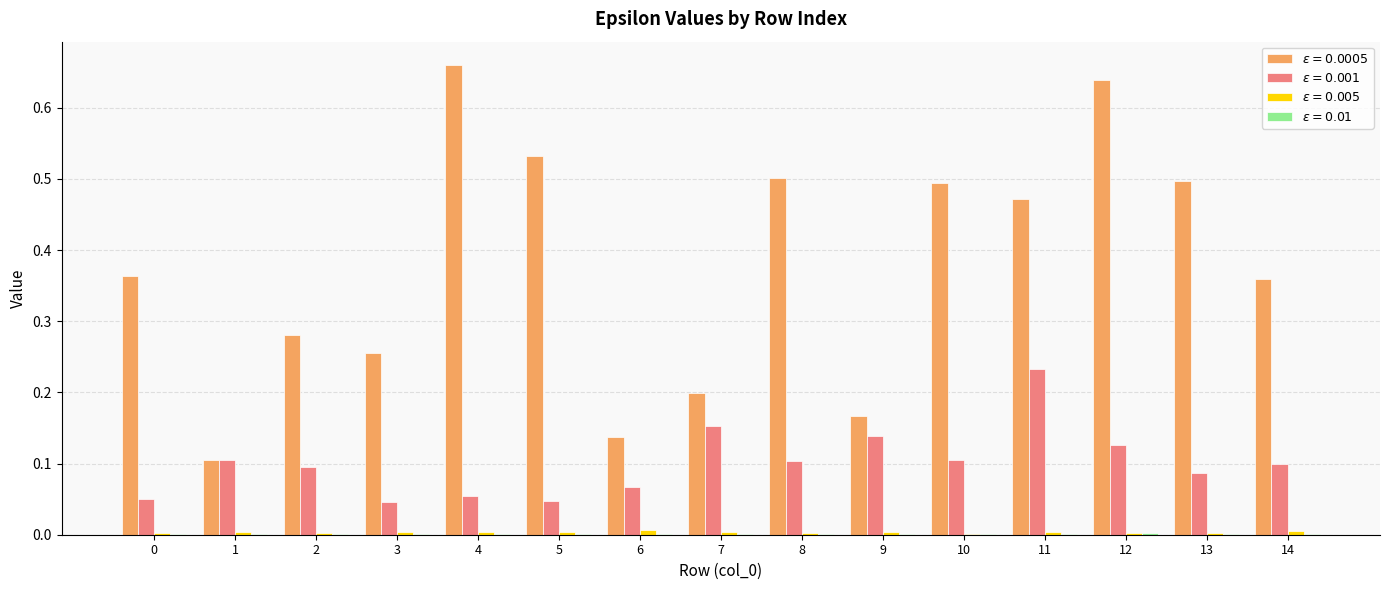

Which category has the highest value in the $\epsilon = 0.001$ series?

11